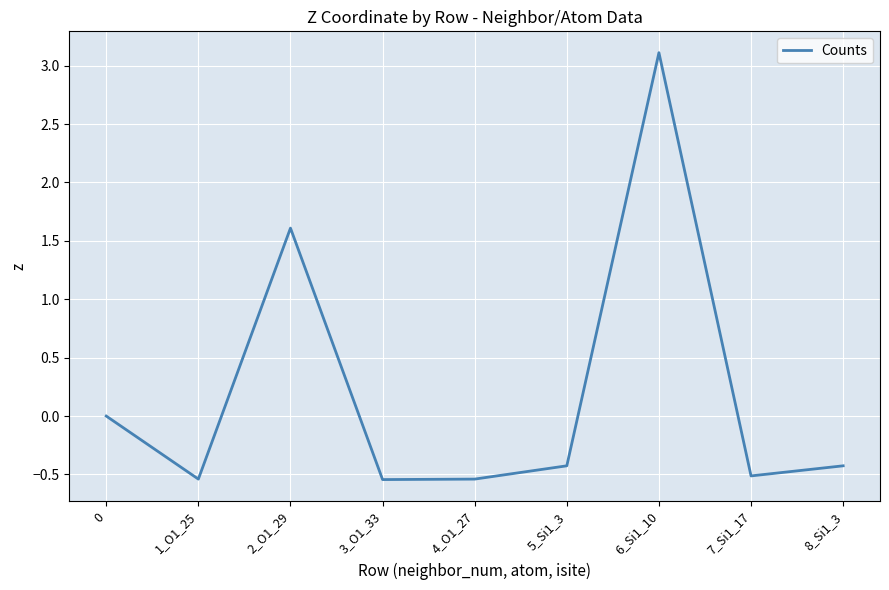

What is the average value?

0.2